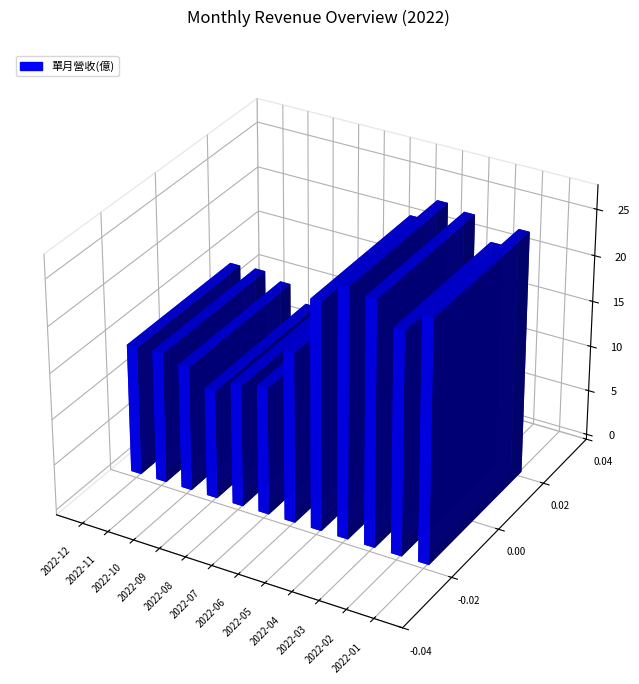

Does the chart contain stacked bars?

No